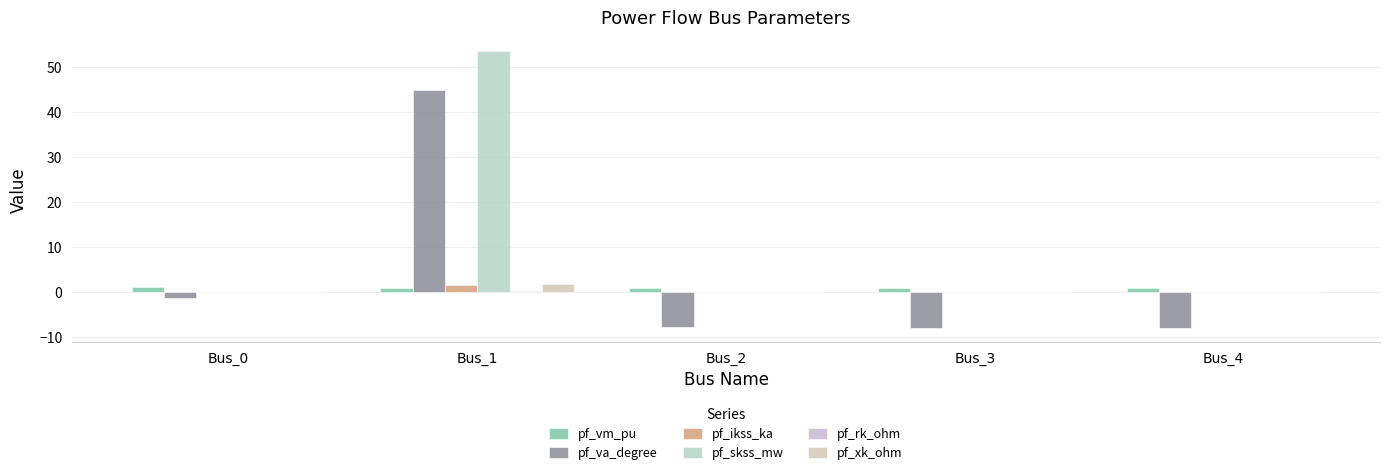

What is the approximate value of pf_ikss_ka at Bus_1?

1.5